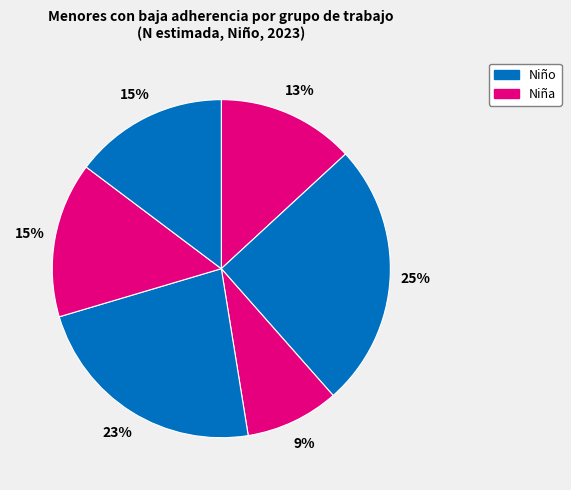

How many slices are in this pie chart?

6